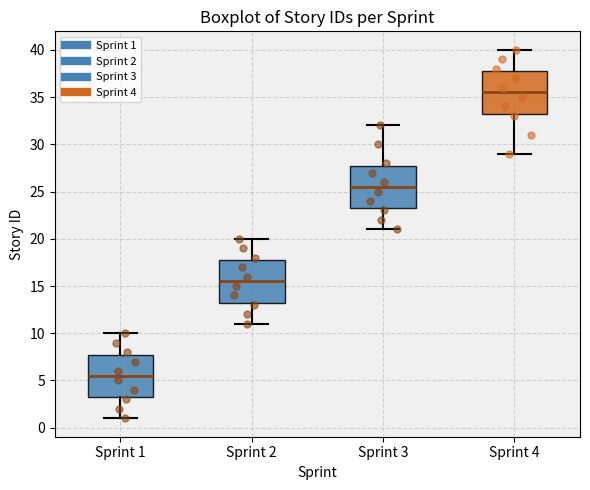

Reading left to right, read every box against the y-axis: the position of its median line, the range the box covers, and the ends of its whiskers. The values are not printed on the chart, so give them approximately, as read against the axis.

Sprint 1: median 5.5, box 3.5 to 8.0, whiskers 1.0 to 10.0
Sprint 2: median 15.5, box 13.5 to 18.0, whiskers 11.0 to 20.0
Sprint 3: median 25.5, box 23.5 to 28.0, whiskers 21.0 to 32.0
Sprint 4: median 35.5, box 33.5 to 38.0, whiskers 29.0 to 40.0